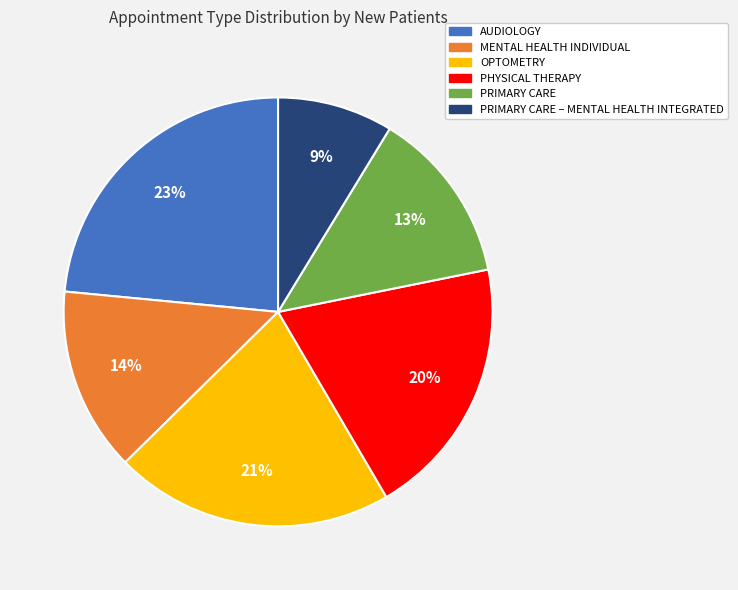

Is there a majority slice in this chart?

No